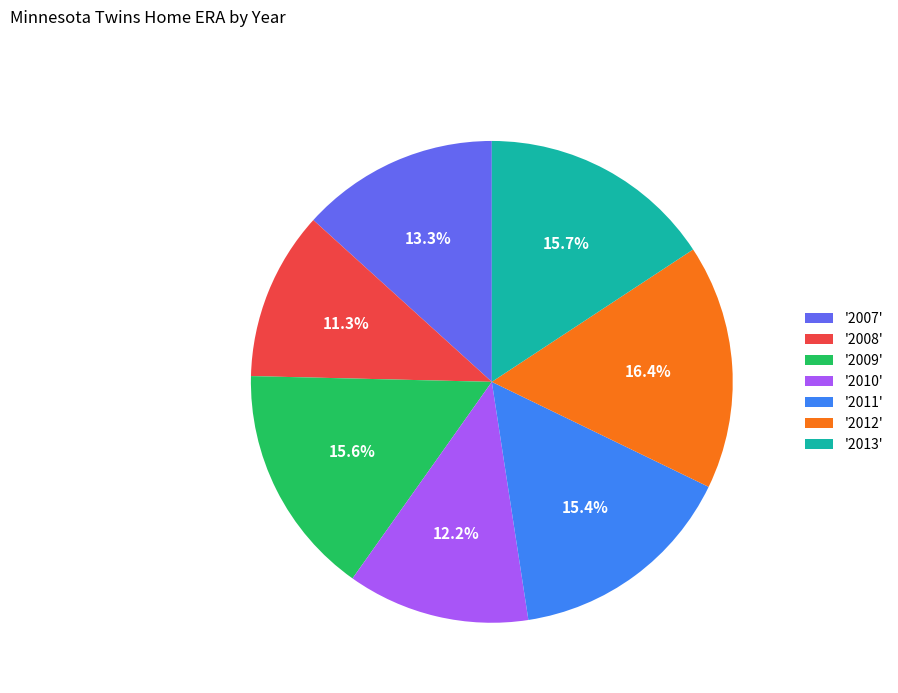

What portion of the pie excludes '2011'?

84.6%